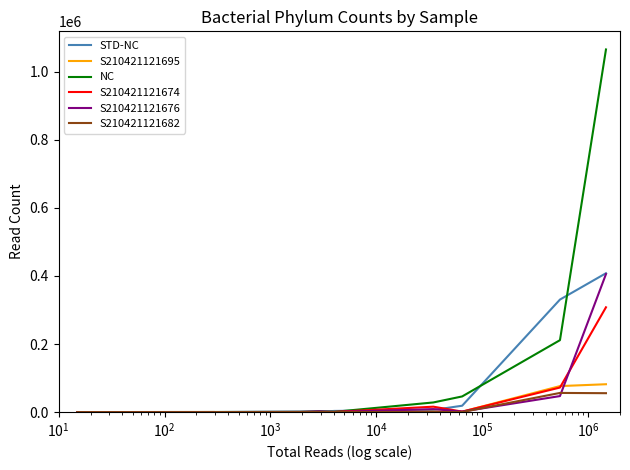

What is the maximum value for NC?

1065911